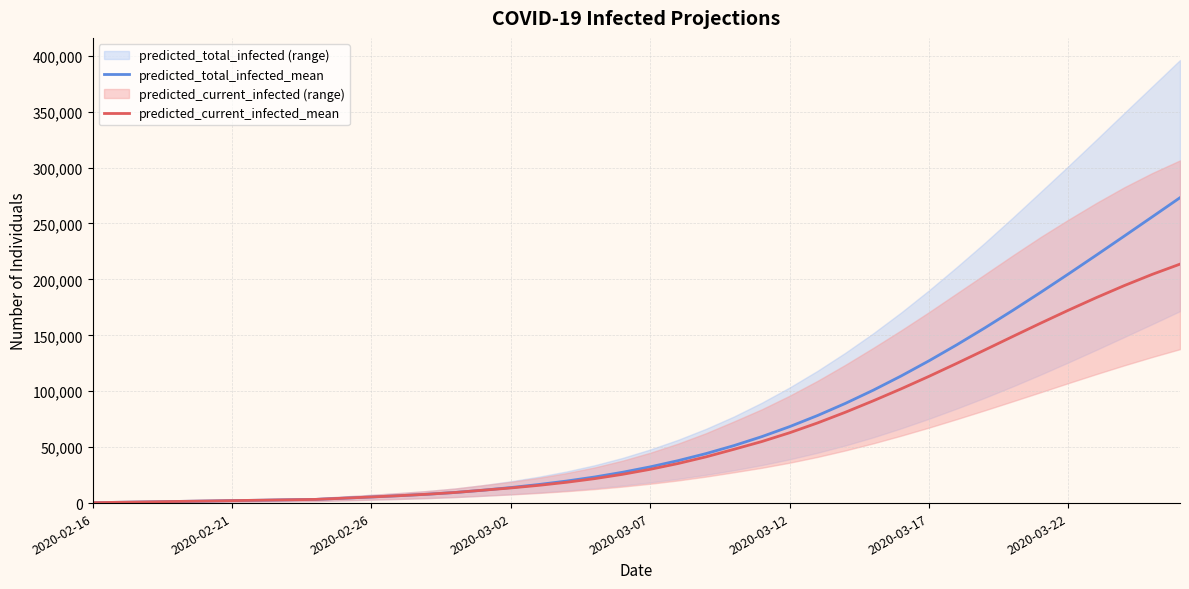

Is the value of predicted_current_infected_mean at 2020-03-12 greater than the value of predicted_total_infected_mean at 2020-03-17?

No